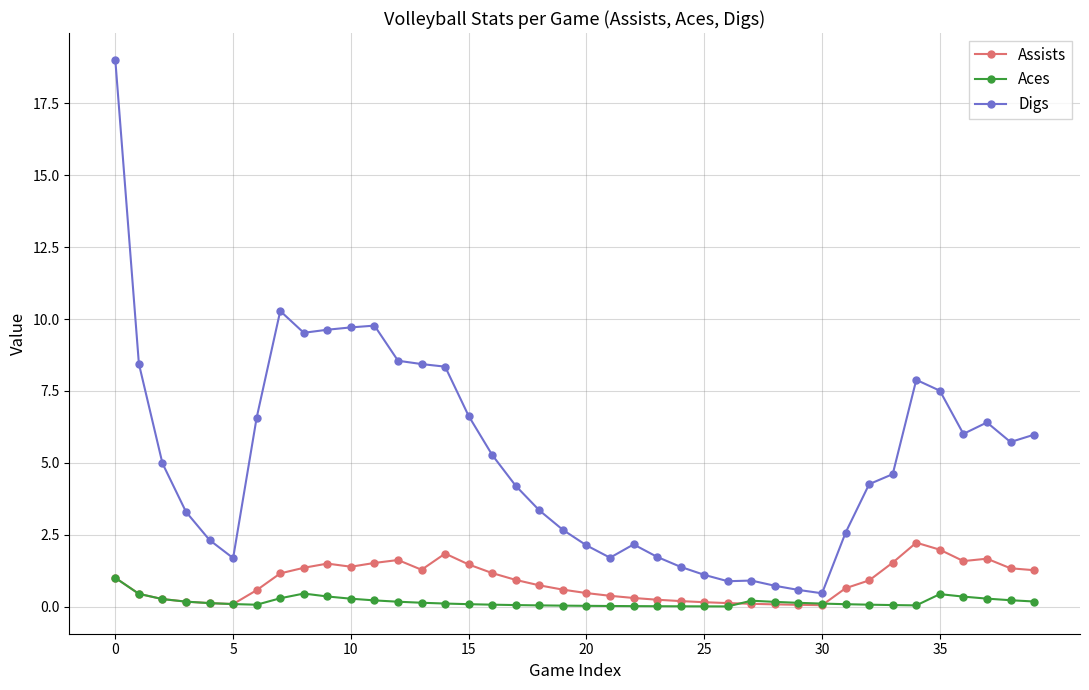

What is the maximum value shown in the chart?

19.0